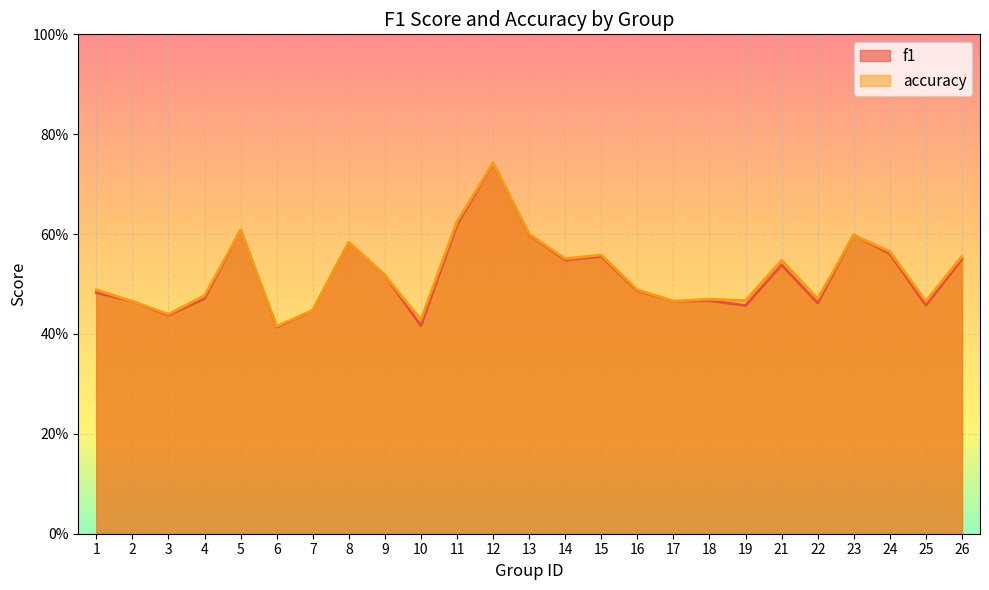

What are all the series names shown in the legend?

f1, accuracy